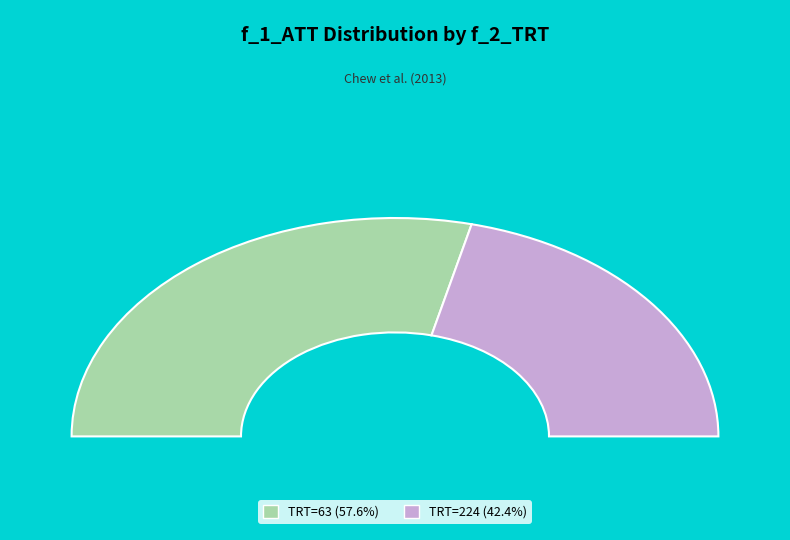

What portion of the pie excludes 224?

57.6%